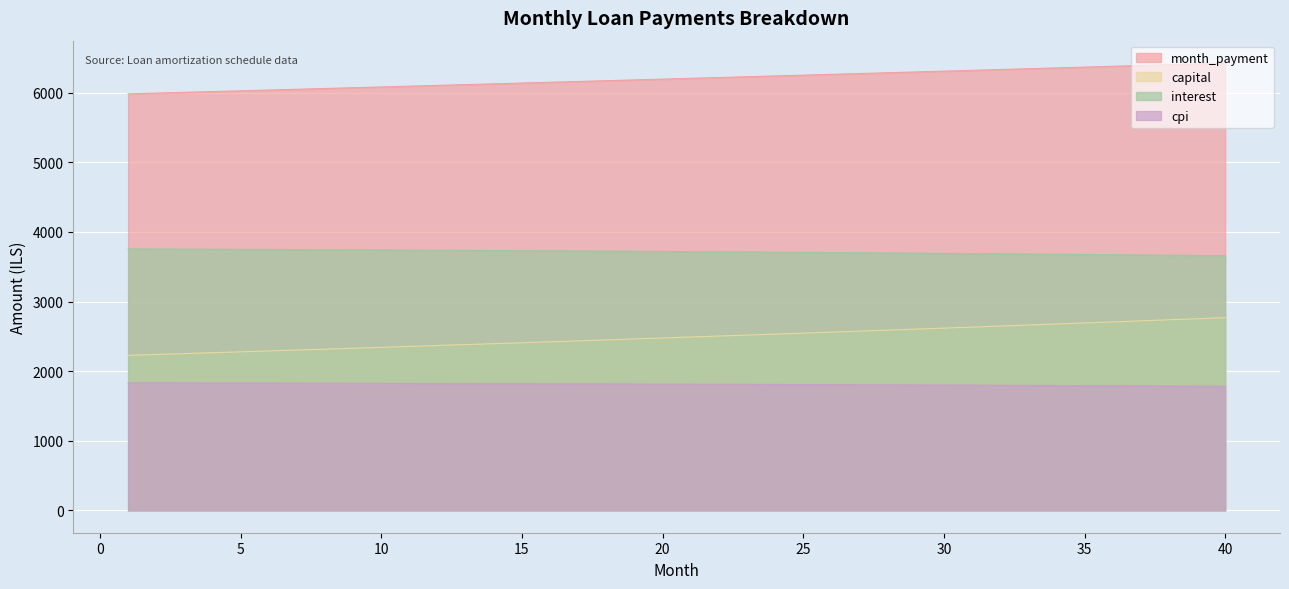

Rank the series at 40 from lowest to highest value.

cpi, capital, interest, month_payment